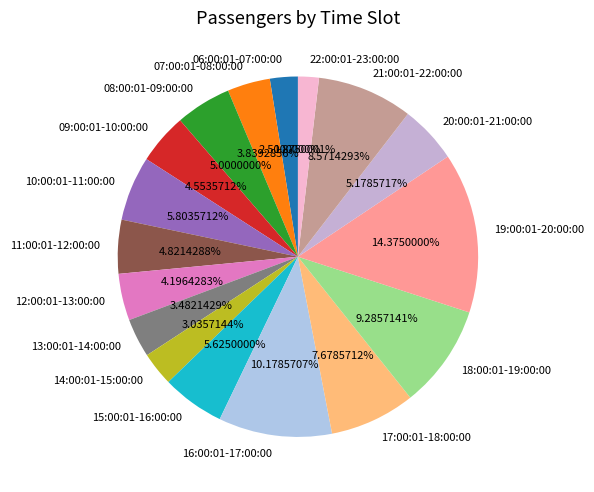

What is the smallest slice in the pie chart?

22:00:01-23:00:00